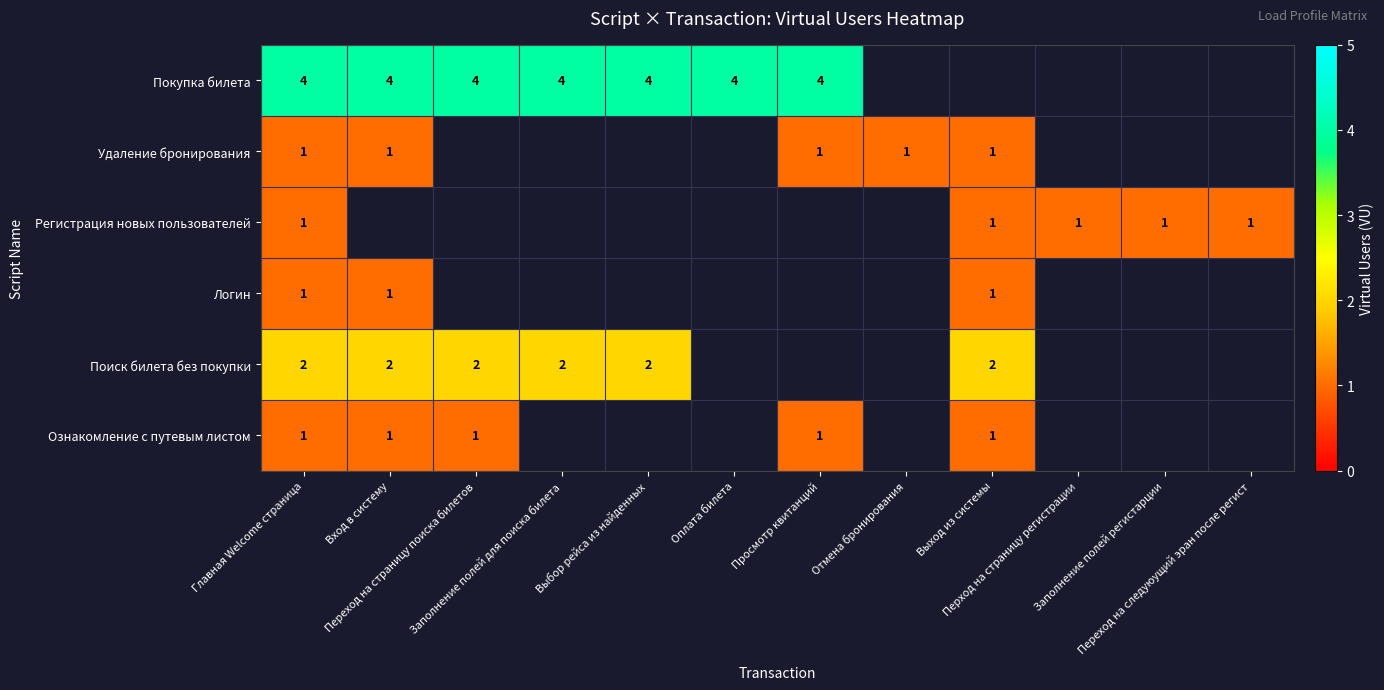

How many distinct data groups are displayed?

6